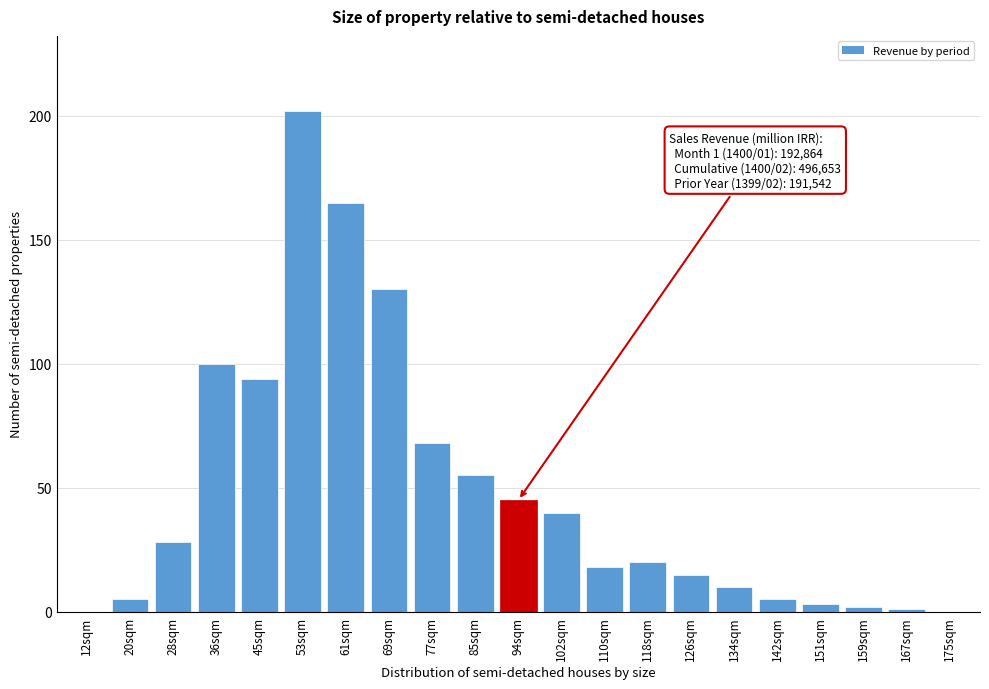

Reading left to right, extract all data points from this chart.

12sqm=0	20sqm=5	28sqm=28	36sqm=100	45sqm=94	53sqm=202	61sqm=165	69sqm=130	77sqm=68	85sqm=55	94sqm=45	102sqm=40	110sqm=18	118sqm=20	126sqm=15	134sqm=10	142sqm=5	151sqm=3	159sqm=2	167sqm=1	175sqm=0